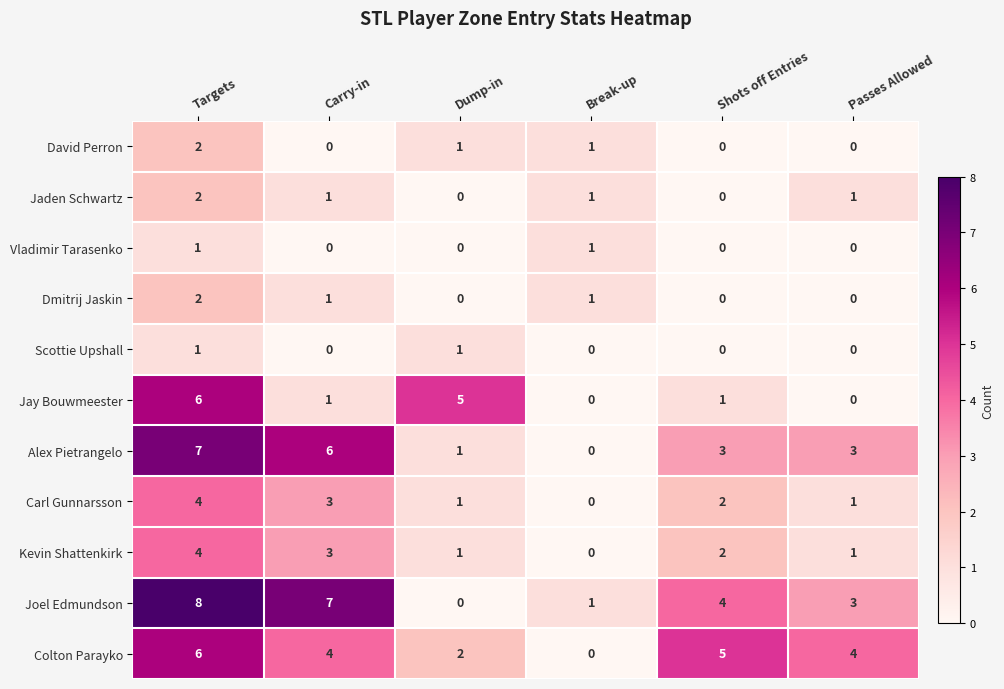

Count the David Perron values in the range 0 to 1.

5